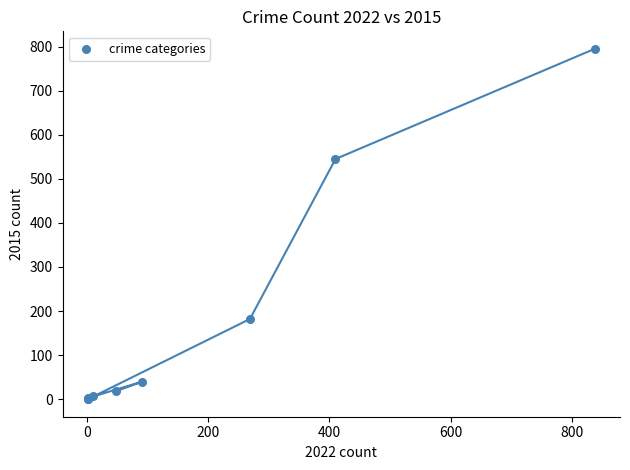

What Y value in the scatter plot is closest to 397?

545